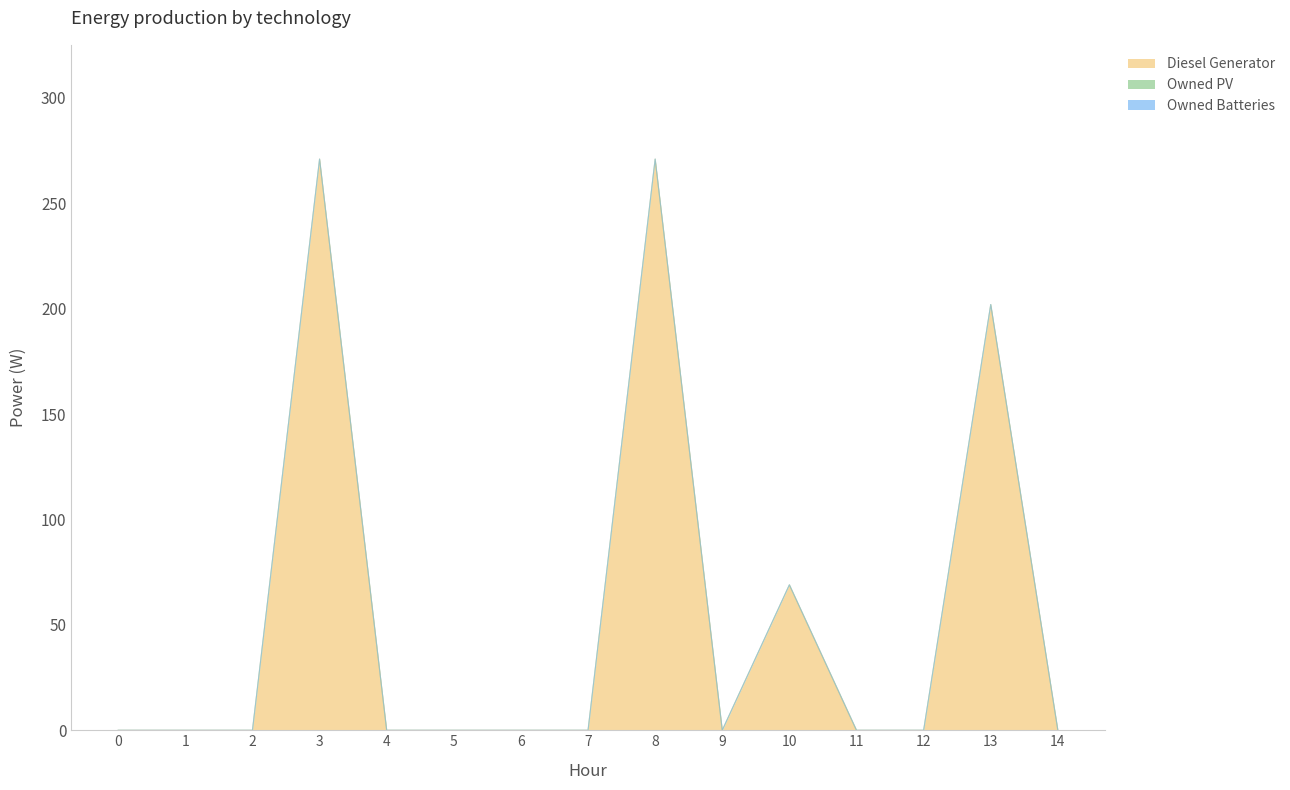

At how many categories does at least one series exceed 3?

4